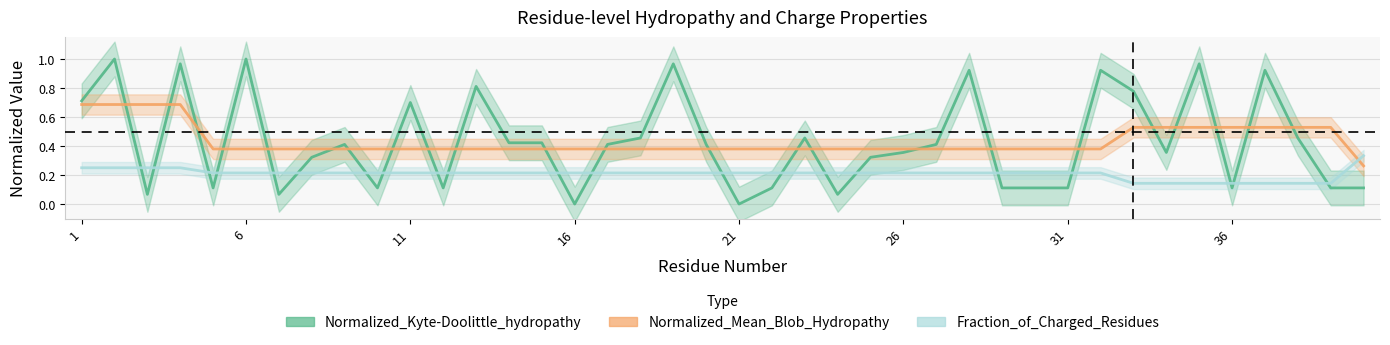

Is this an area chart (filled region under the line)?

No